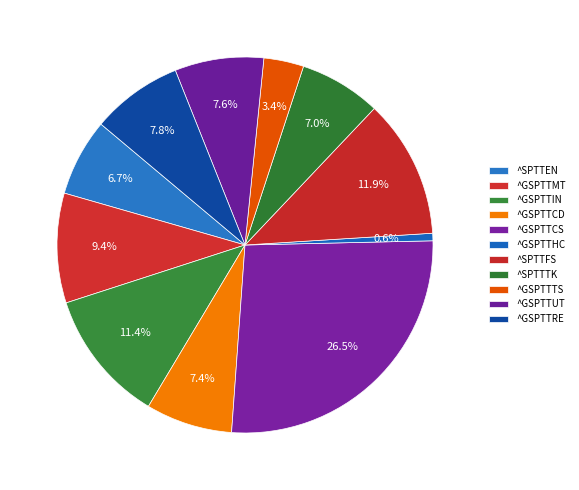

How many segments does this pie chart have?

11